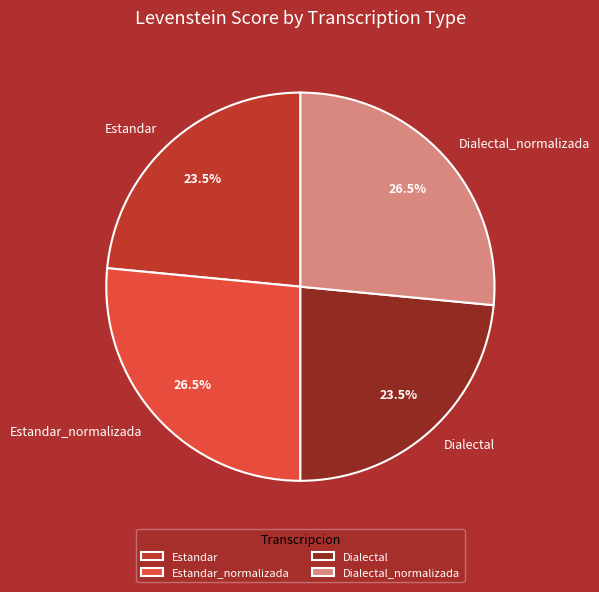

Is there any slice that represents more than half of the pie?

No